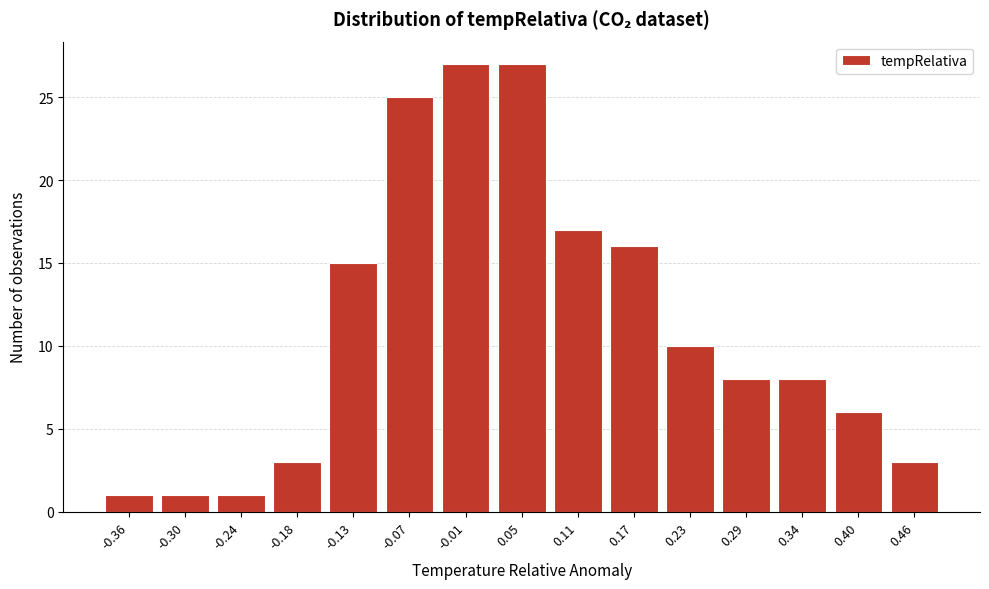

Reading left to right, what are all the values shown in this chart?

1	1	1	3	15	25	27	27	17	16	10	8	8	6	3